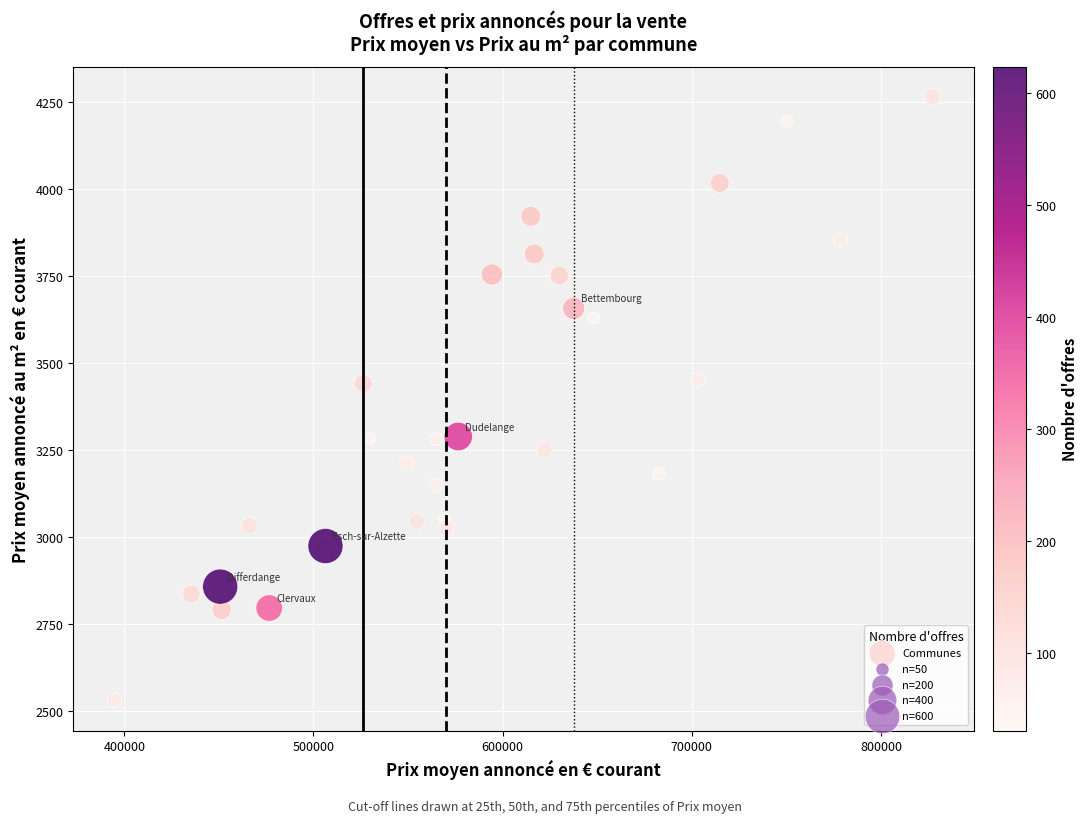

What is the range of X values (max minus min)?

432587.4